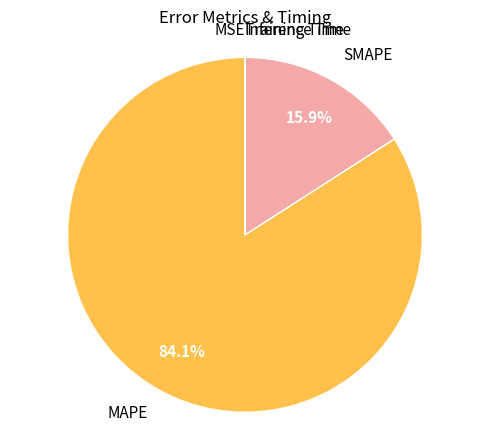

What percentage is the MAPE slice, to the nearest percent?

84%